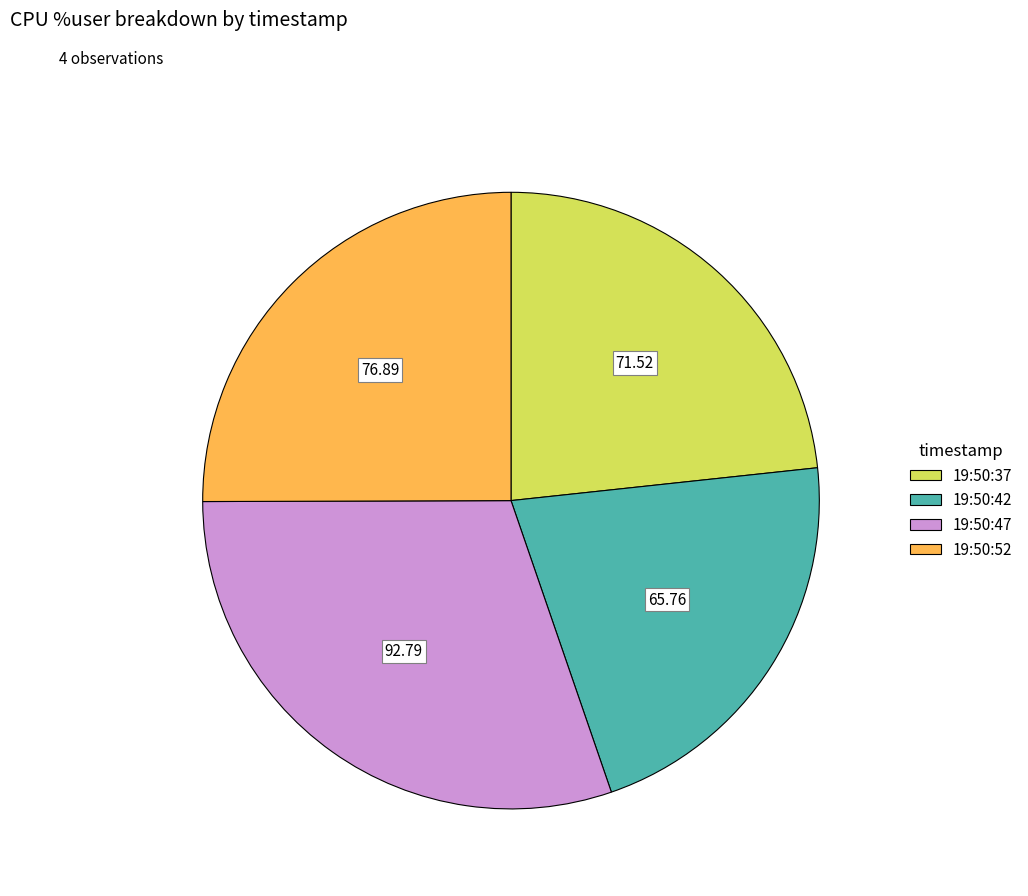

Is there a majority slice in this chart?

No